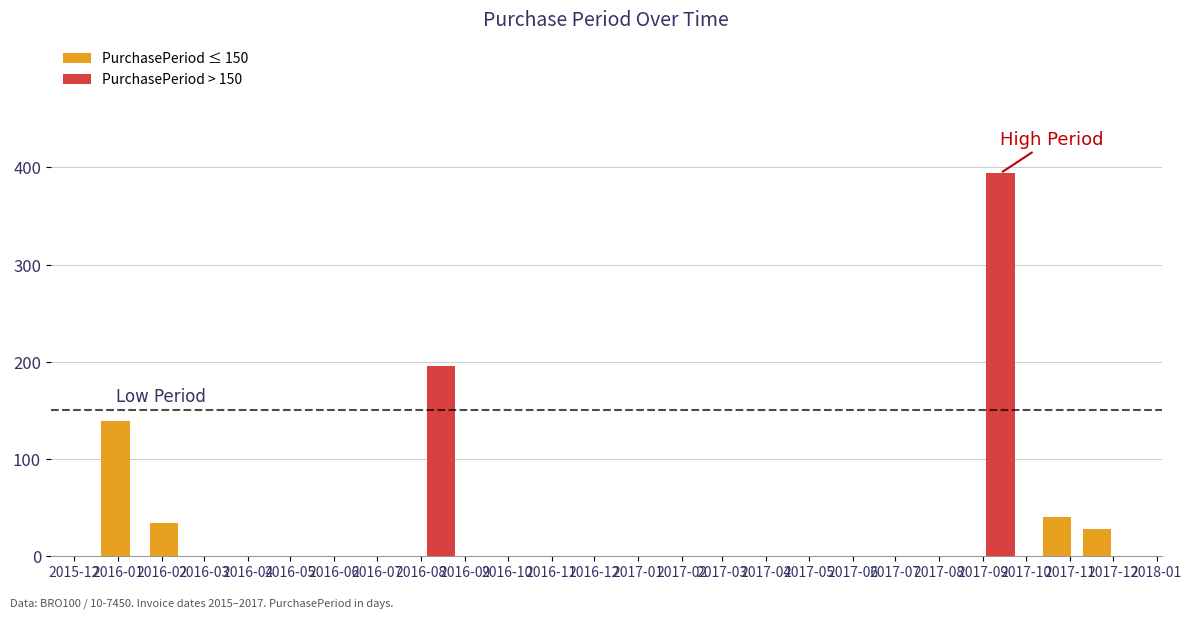

At which label does the data first exceed 139?

2016-08-15